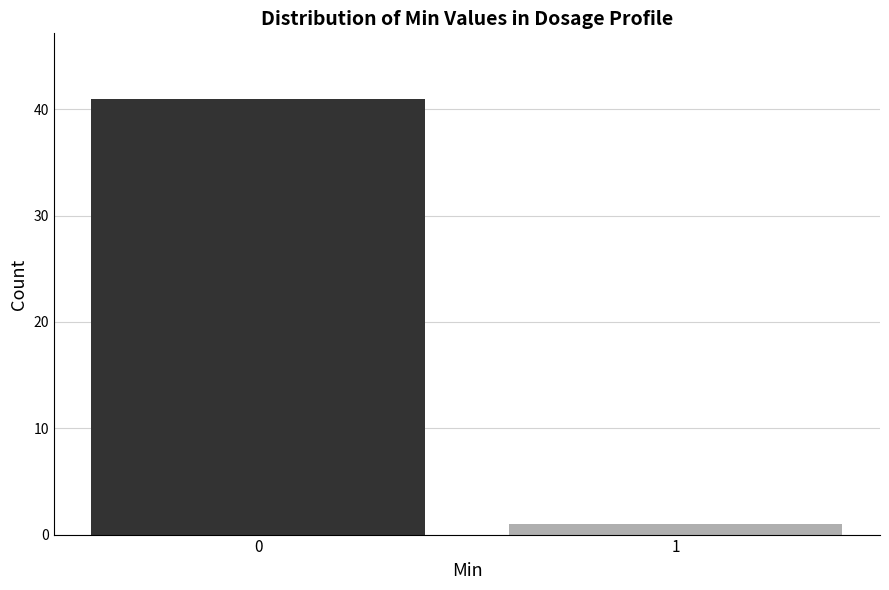

Reading left to right, extract all data points from this chart.

41	1